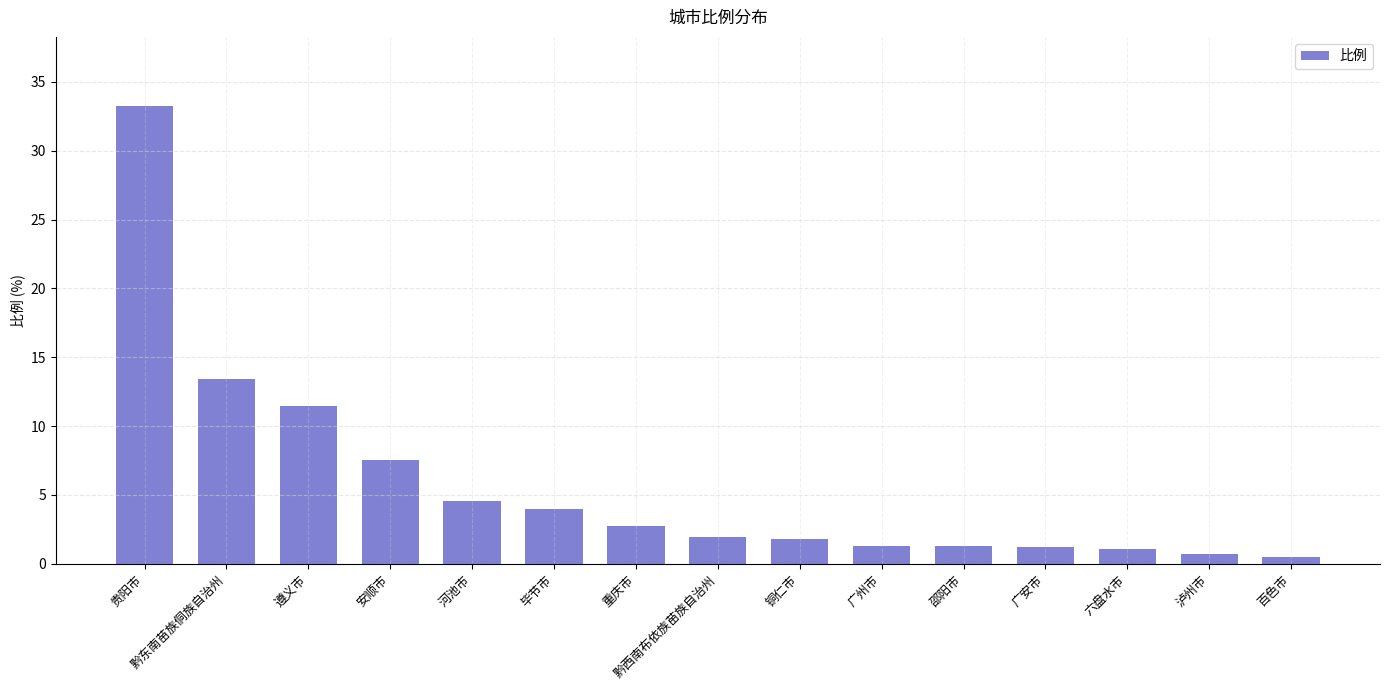

What is the label of the 12th bar from the left?

广安市